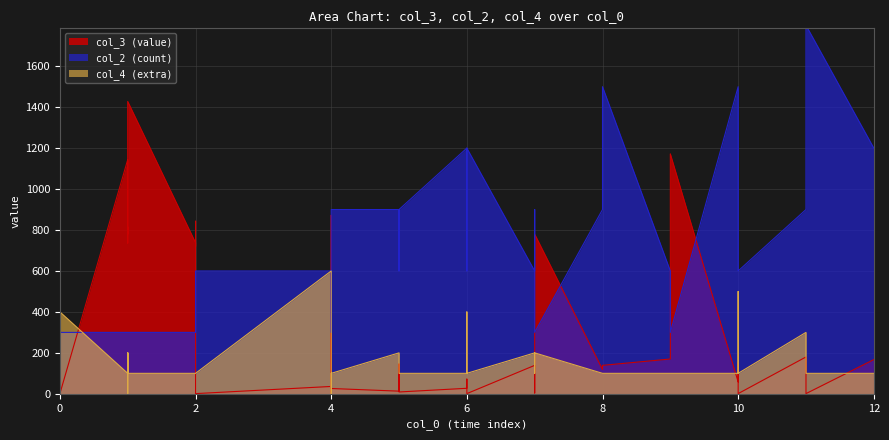

Which has a higher value, 10 or 5?

10